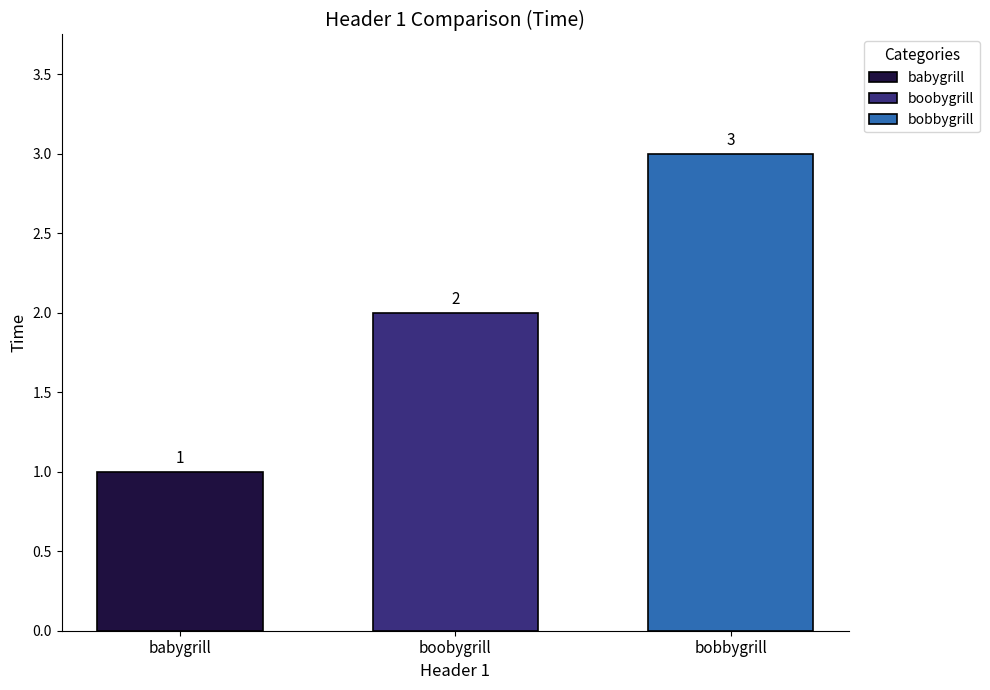

Rank the categories by bobbygrill value from highest to lowest.

boobygrill